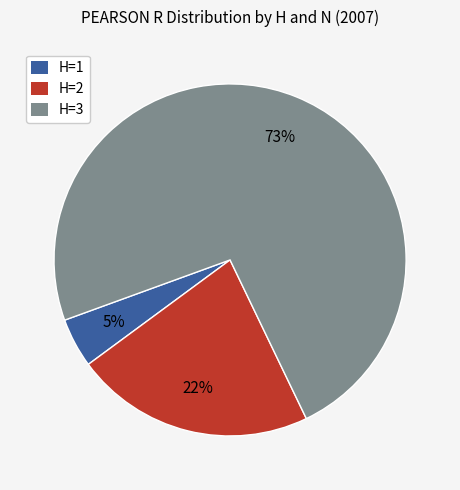

Is H=3 the majority of the pie?

Yes